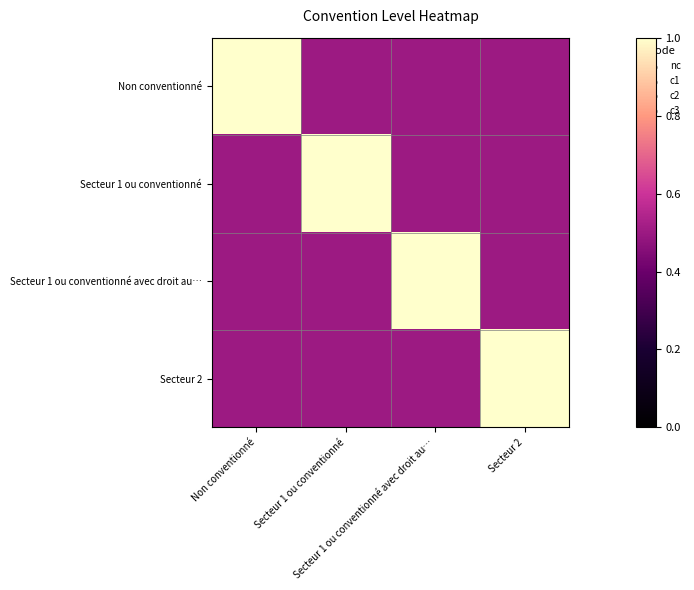

Which series has the largest total across all categories?

Non conventionné